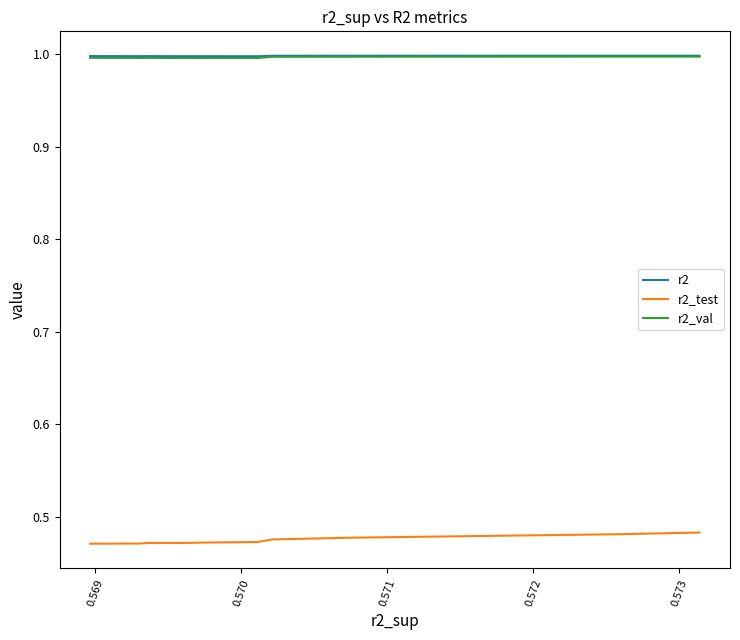

How many r2 values are between 0 and 1?

10